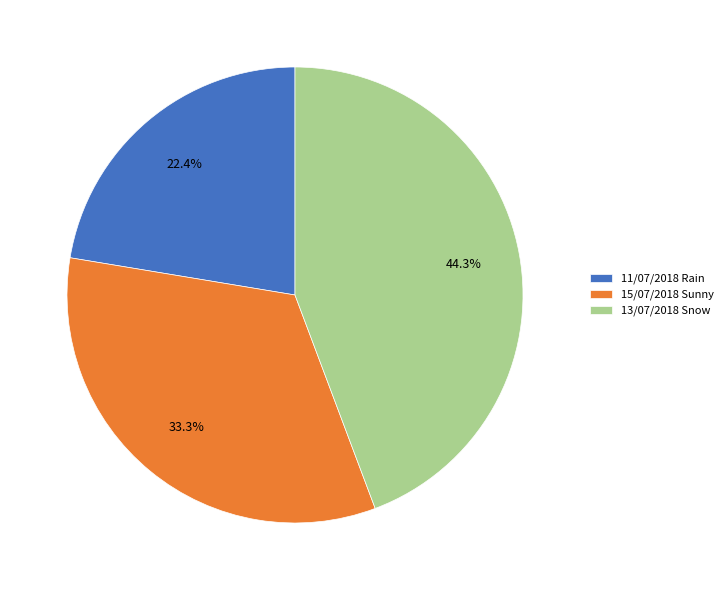

How many slices are in this pie chart?

3